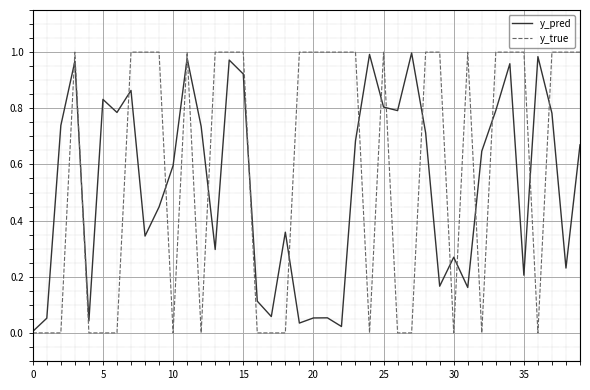

How many times do y_true and y_pred cross each other?

19